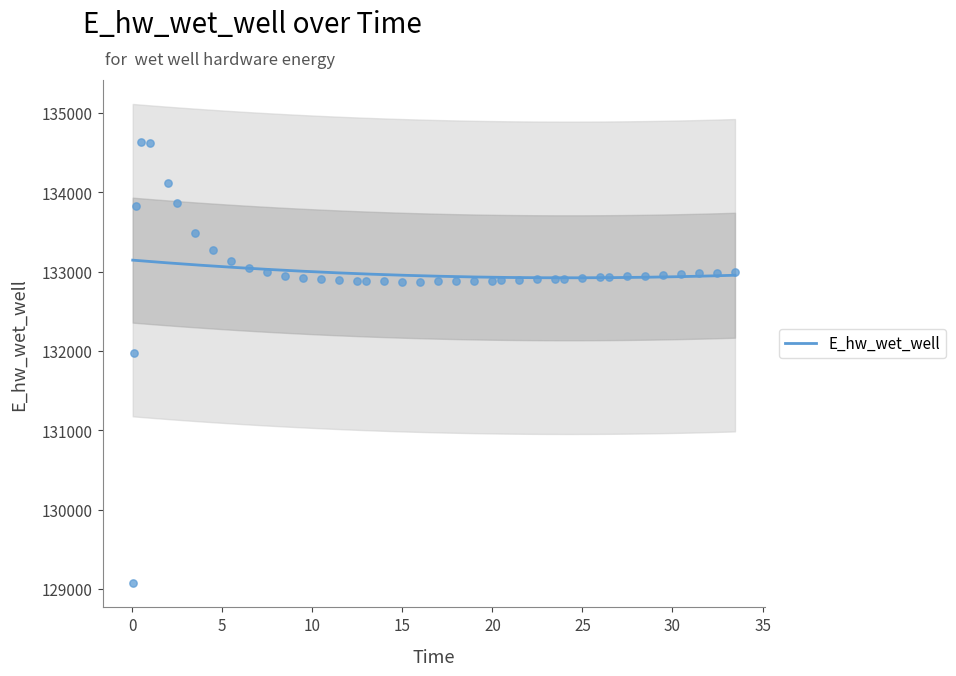

What is the minimum value for E_hw_wet_well?

132920.7